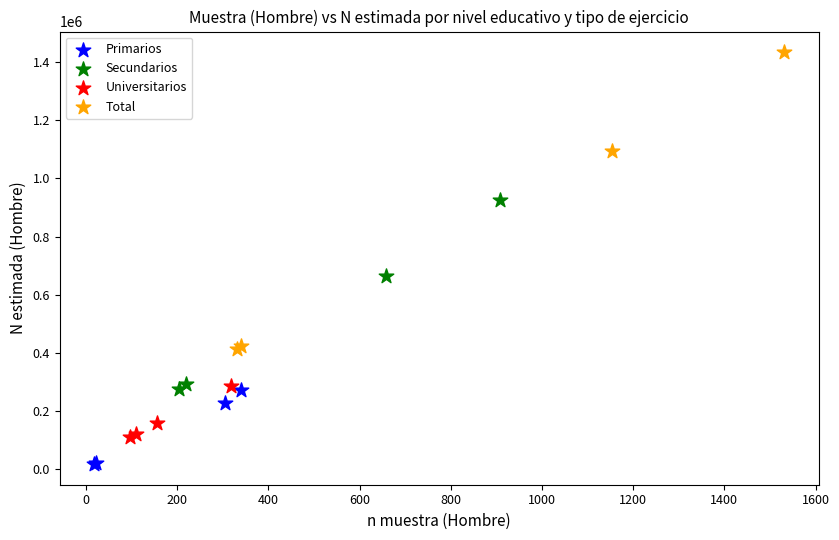

What are all the series names shown in the legend?

Primarios, Secundarios, Universitarios, Total